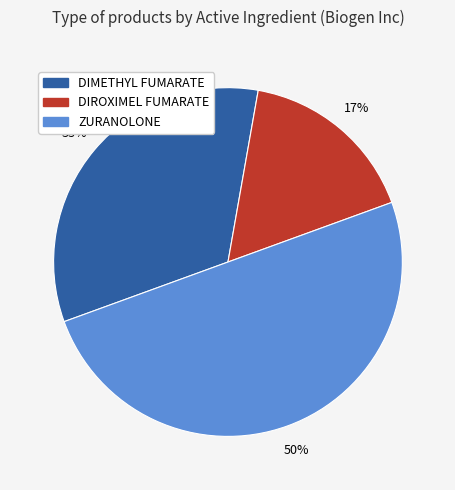

Combined, do ZURANOLONE and DIMETHYL FUMARATE account for over 50%?

Yes